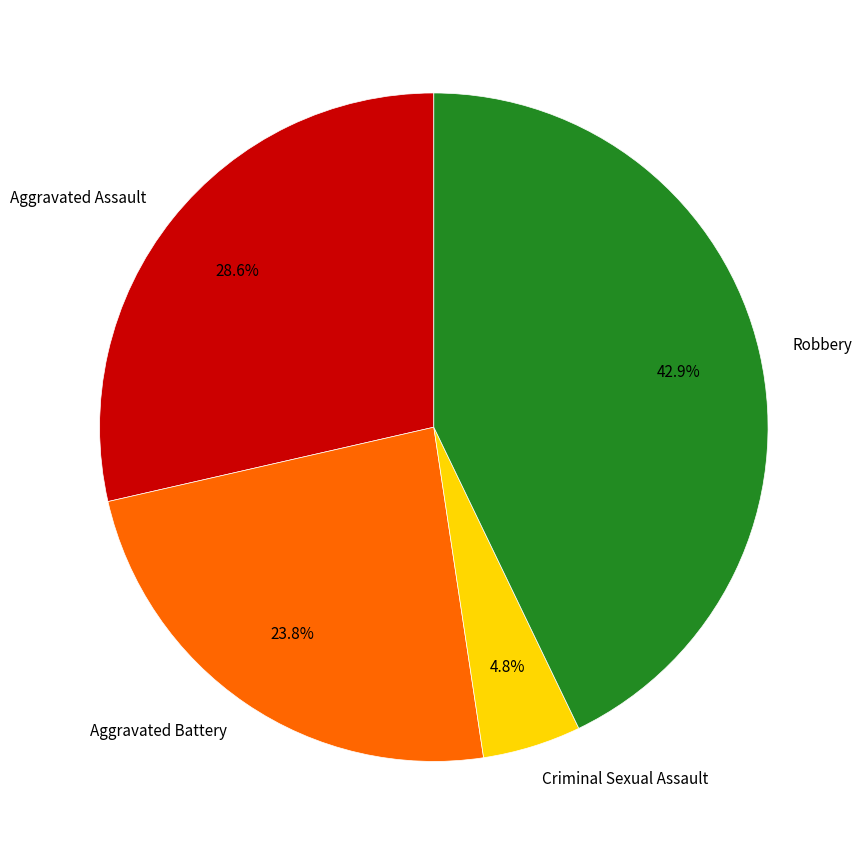

How many slices are in this pie chart?

4